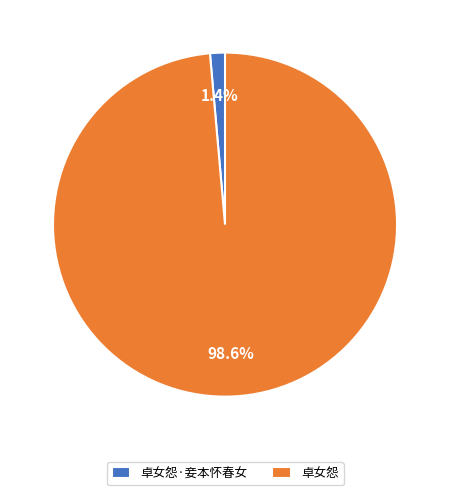

Which slice is the largest?

卓女怨